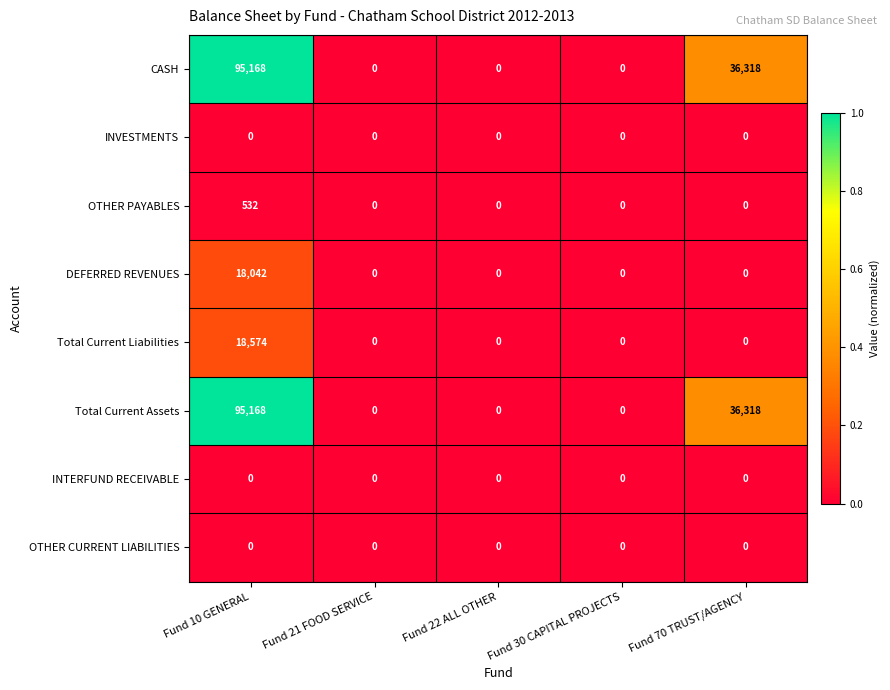

At which category is the sum across all series the highest?

Fund 10 GENERAL